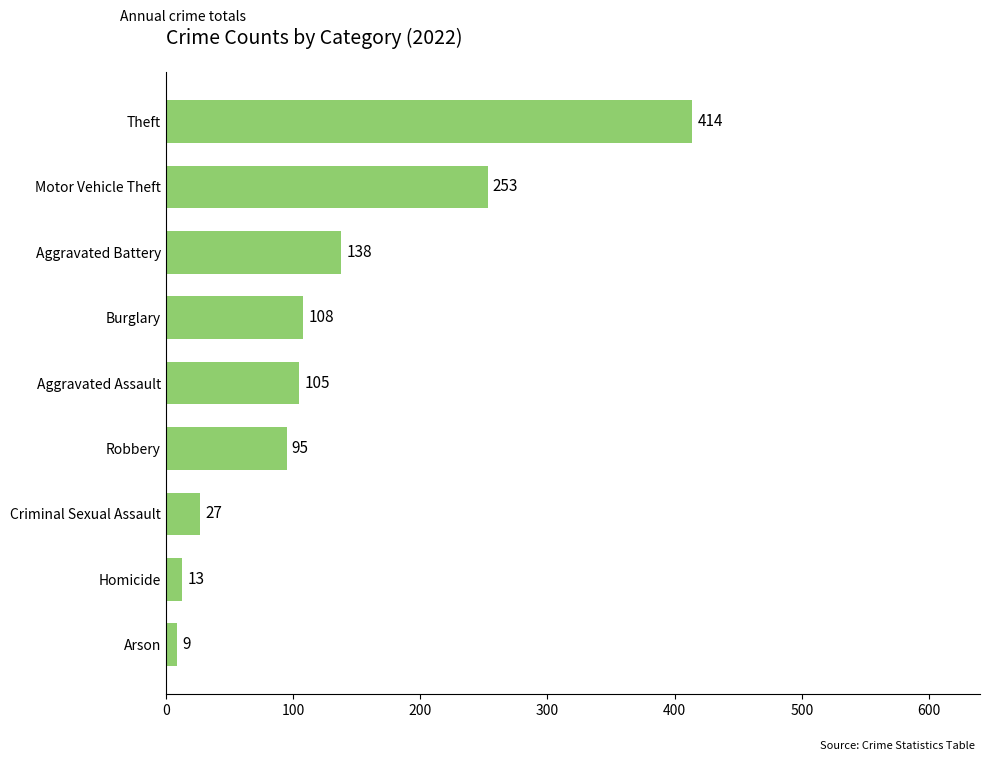

Is it true that the value at Aggravated Battery is 57?

False